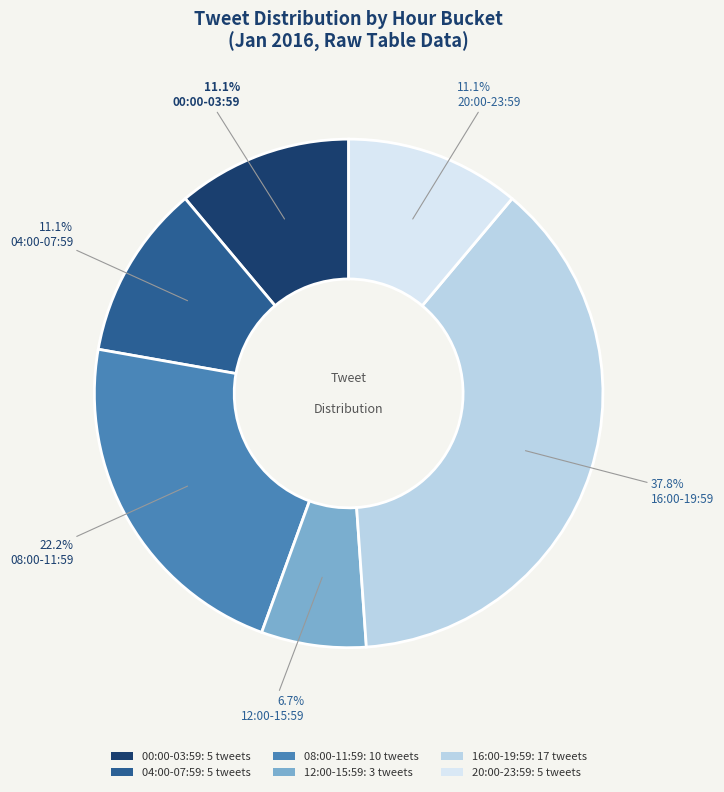

What portion of the pie excludes 16:00-19:59: 17 tweets?

62.2%